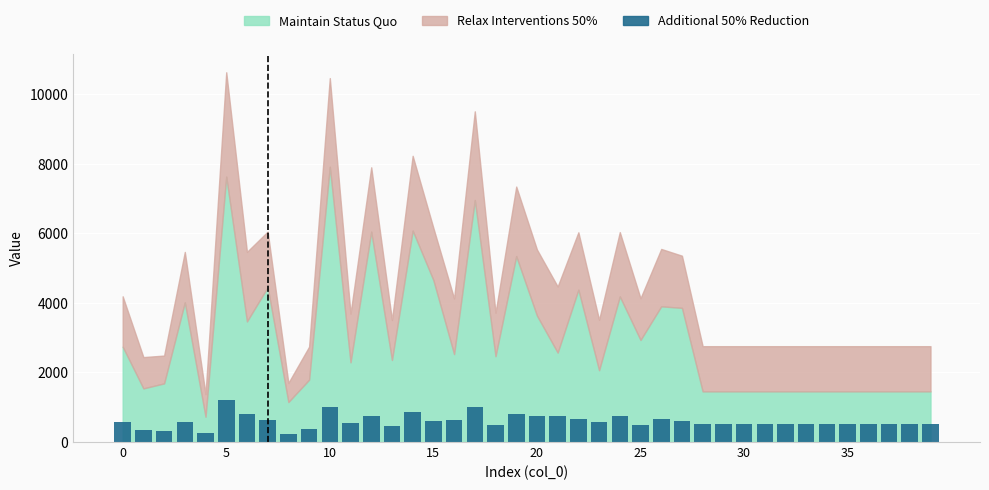

What is the maximum value shown in the chart?

1200